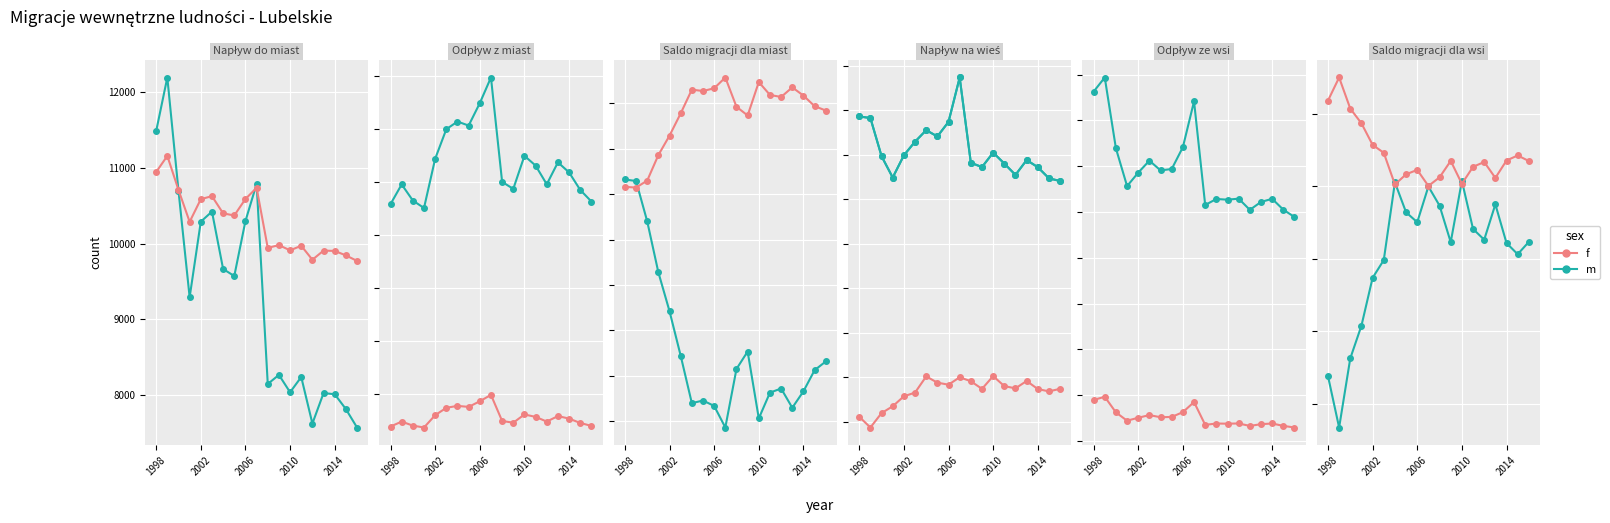

What is the difference between the m values at 8 and 2010?

1425.0